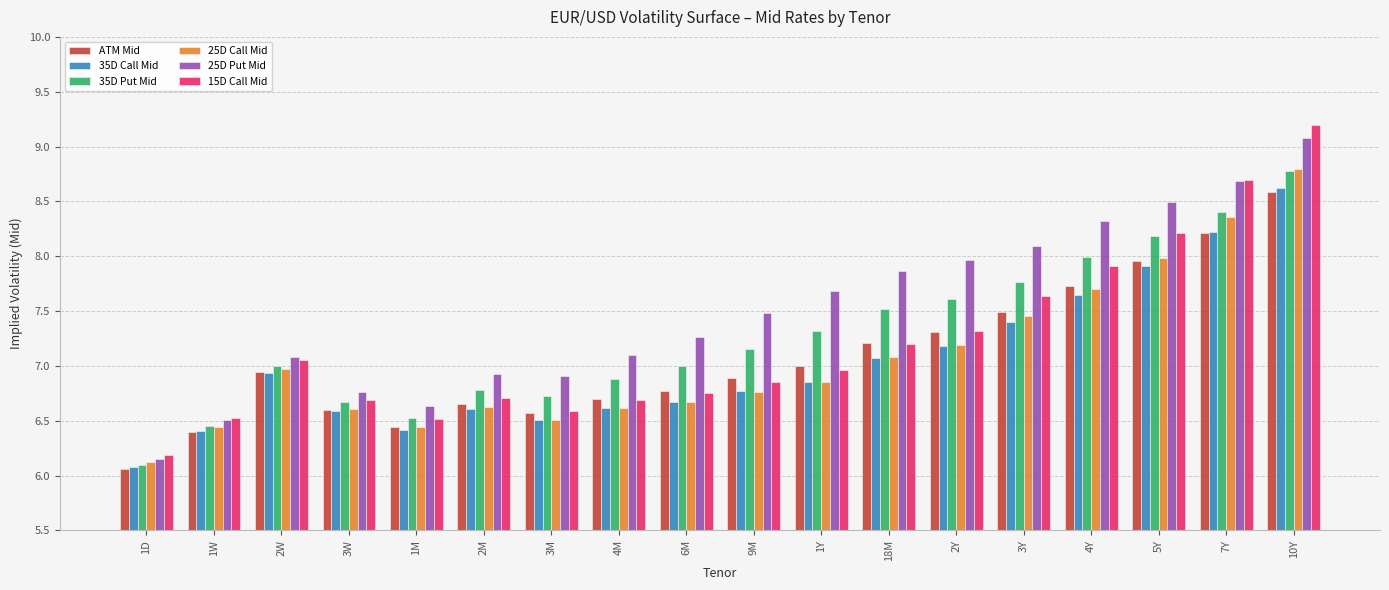

What is the difference between the 25D Put Mid values at 1W and 5Y?

2.0